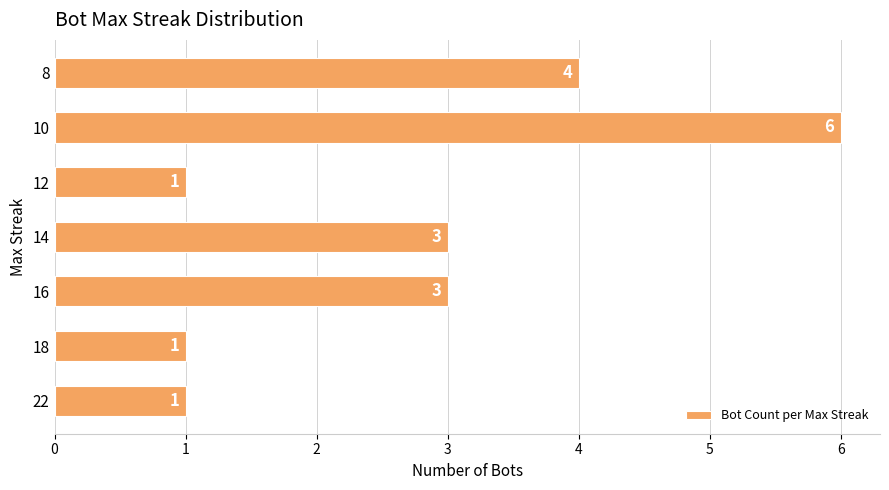

Between 22 and 16, which is larger?

16